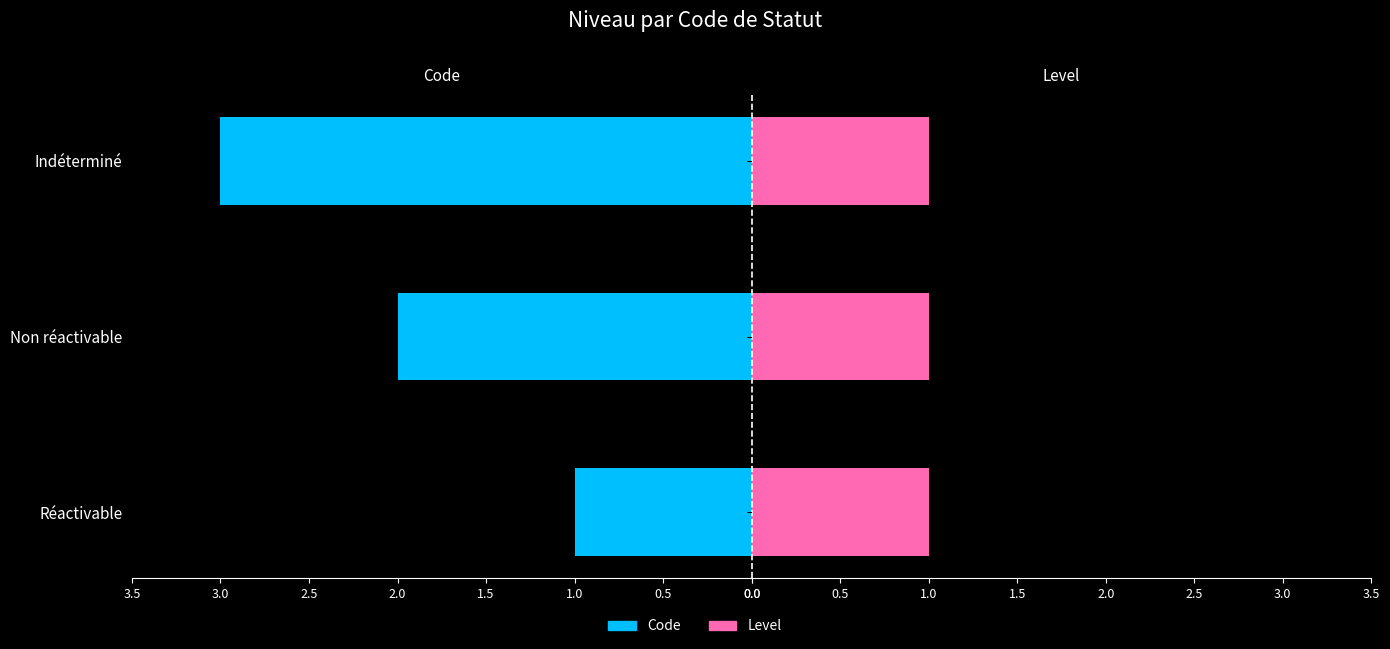

Does the chart contain any negative values?

No